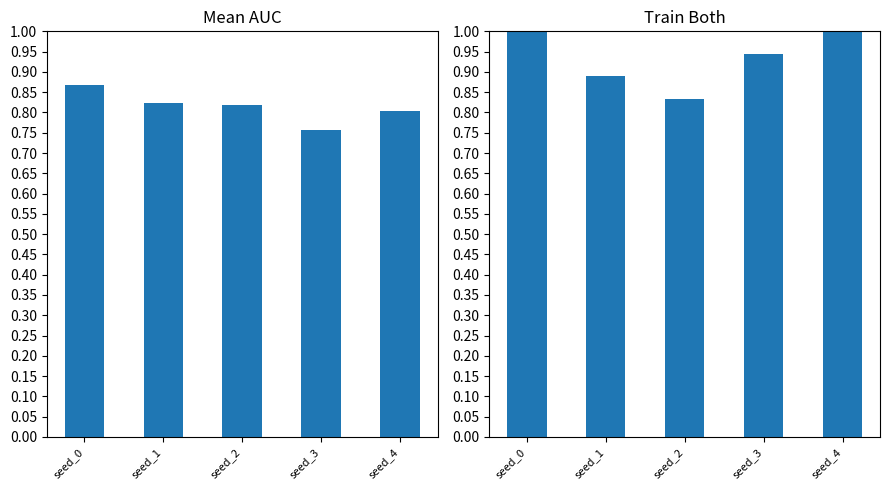

Reading right to left, transcribe all the data shown in this chart.

auc: seed_4=0.8	seed_3=0.8	seed_2=0.8	seed_1=0.8	seed_0=0.9
train_both: seed_4=1.0	seed_3=0.9	seed_2=0.8	seed_1=0.9	seed_0=1.0